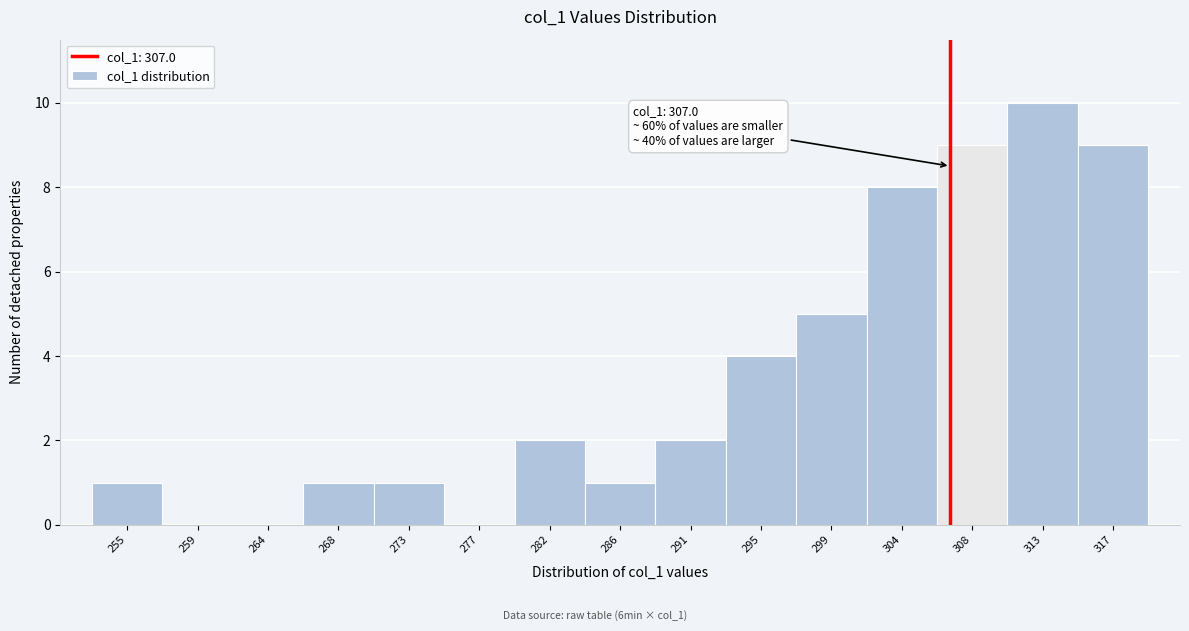

Which range on the x-axis has the tallest bar?

310.5 to 315.0